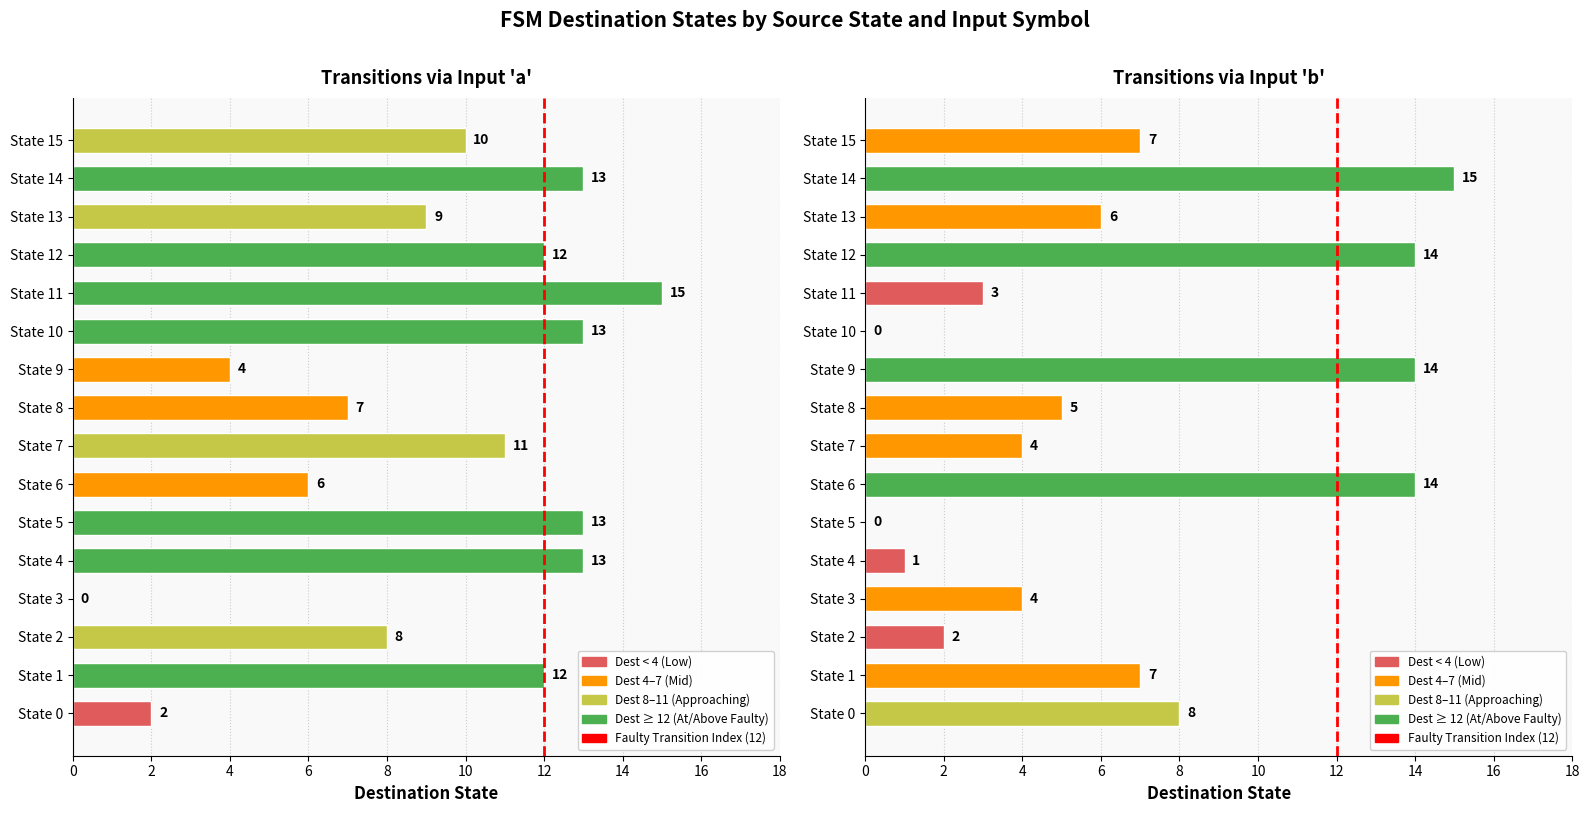

What is the maximum value for destination_state_a?

15